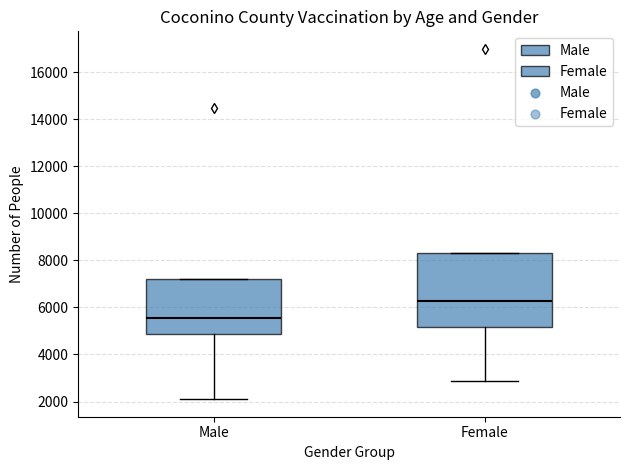

Which box's median line is the lowest?

Male